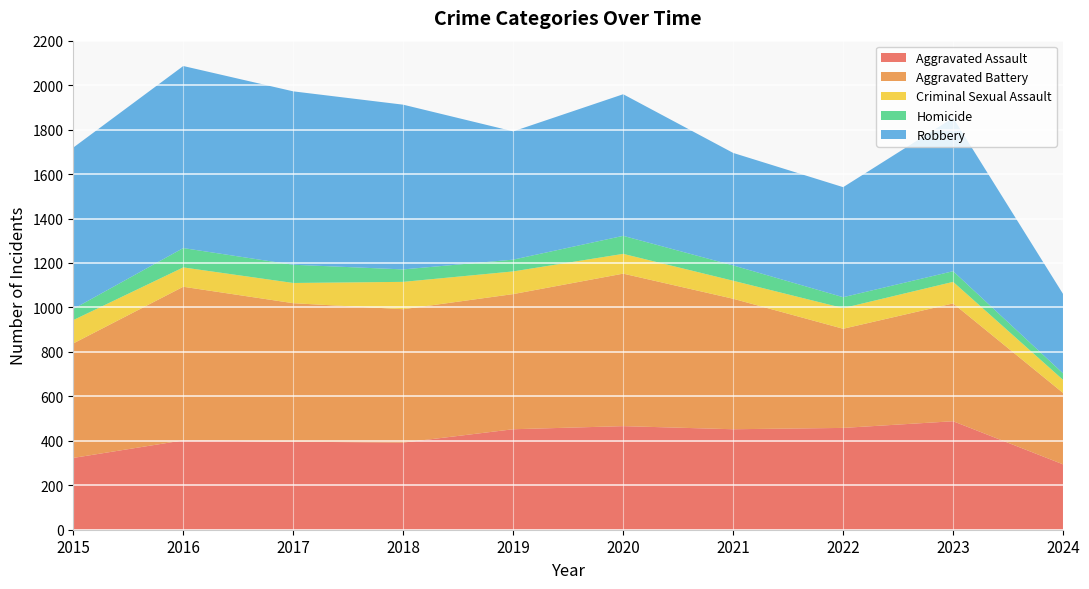

Reading left to right, extract all data points from this chart.

Aggravated Assault: 2015=323	2016=402	2017=396	2018=392	2019=452	2020=466	2021=452	2022=458	2023=488	2024=294
Aggravated Battery: 2015=515	2016=691	2017=623	2018=600	2019=608	2020=686	2021=587	2022=446	2023=530	2024=321
Criminal Sexual Assault: 2015=105	2016=87	2017=91	2018=123	2019=102	2020=89	2021=81	2022=93	2023=97	2024=59
Homicide: 2015=50	2016=87	2017=82	2018=56	2019=53	2020=81	2021=69	2022=49	2023=48	2024=29
Robbery: 2015=726	2016=819	2017=780	2018=741	2019=577	2020=637	2021=506	2022=495	2023=690	2024=357